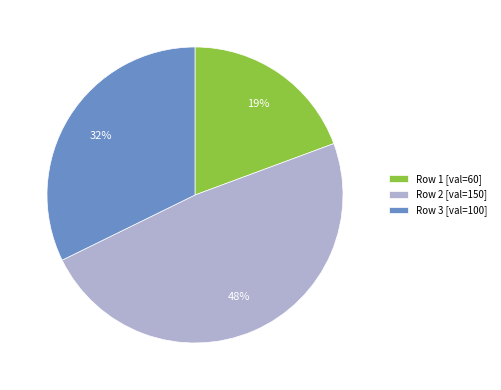

How many slices are in this pie chart?

3